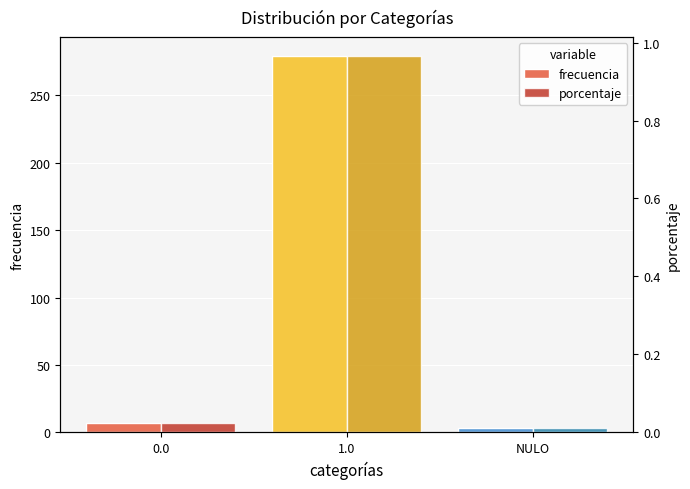

What is the total value across all series at 1.0?

280.0